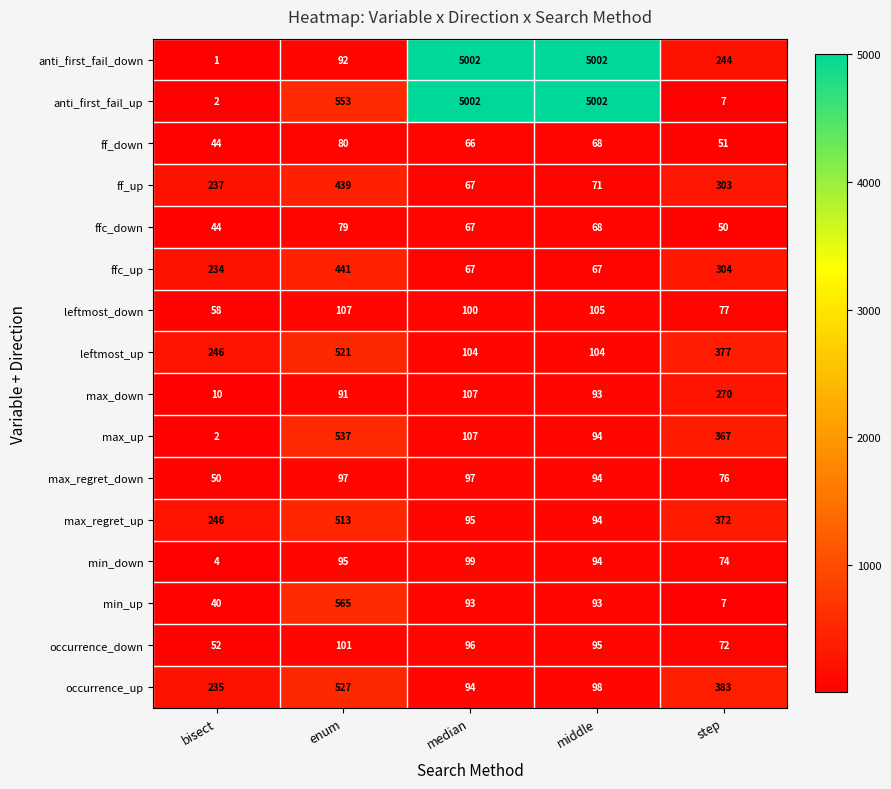

What value does the min_up series have at enum?

565